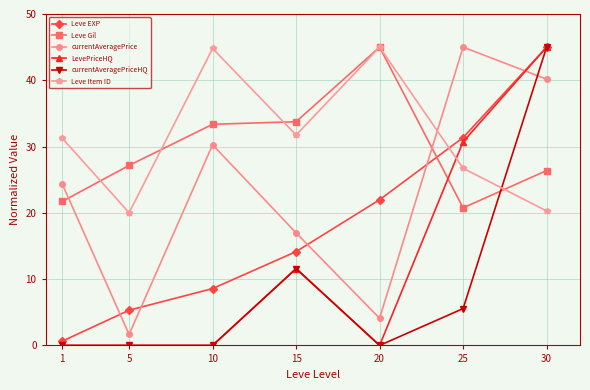

Reading right to left, what are all the values shown in this chart?

Leve EXP: 30=45.0	25=31.4	20=22.0	15=14.2	10=8.6	5=5.3	1=0.6
Leve Gil: 30=26.4	25=20.8	20=45.0	15=33.8	10=33.4	5=27.2	1=21.7
currentAveragePrice: 30=40.2	25=45.0	20=4.1	15=17.0	10=30.3	5=1.7	1=24.3
LevePriceHQ: 30=45.0	25=30.7	20=0.0	15=11.6	10=0.0	5=0.0	1=0.0
currentAveragePriceHQ: 30=45.0	25=5.6	20=0.0	15=11.6	10=0.0	5=0.0	1=0.0
Leve Item ID: 30=20.3	25=26.7	20=45.0	15=31.7	10=44.8	5=20.0	1=31.3